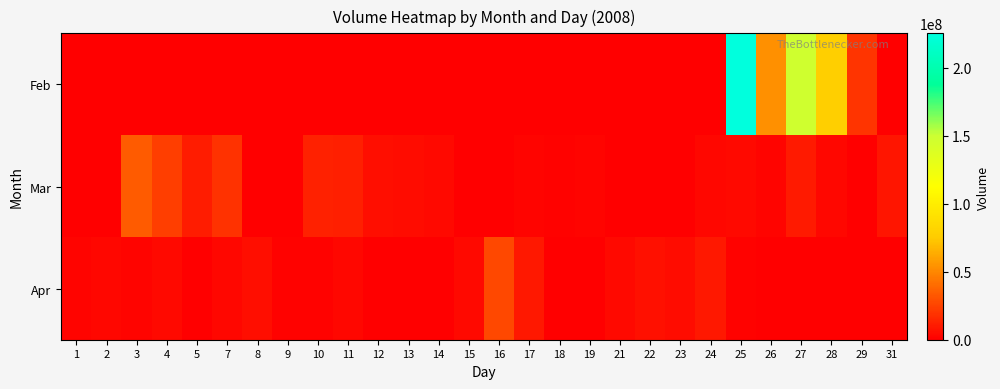

Reading left to right, list all the values displayed in this chart.

Feb: 1=0	2=0	3=0	4=0	5=0	7=0	8=0	9=0	10=0	11=0	12=0	13=0	14=0	15=0	16=0	17=0	18=0	19=0	21=0	22=0	23=0	24=0	25=225216160	26=53655160	27=147388690	28=78112430	29=20064050	31=0
Mar: 1=0	2=0	3=34125170	4=22934060	5=11062930	7=18490940	8=0	9=0	10=12678390	11=11596180	12=6123830	13=5251530	14=3686540	15=0	16=0	17=2301660	18=1201320	19=2532220	21=0	22=0	23=0	24=3018490	25=3798310	26=2253170	27=10327600	28=3134210	29=0	31=8007850
Apr: 1=1837930	2=2929690	3=2052230	4=4187150	5=0	7=2919440	8=5363000	9=899900	10=1742360	11=2882310	12=0	13=0	14=0	15=3665690	16=26676240	17=8905120	18=0	19=0	21=4093180	22=6548280	23=4591560	24=8804420	25=1627350	26=0	27=0	28=0	29=0	31=0